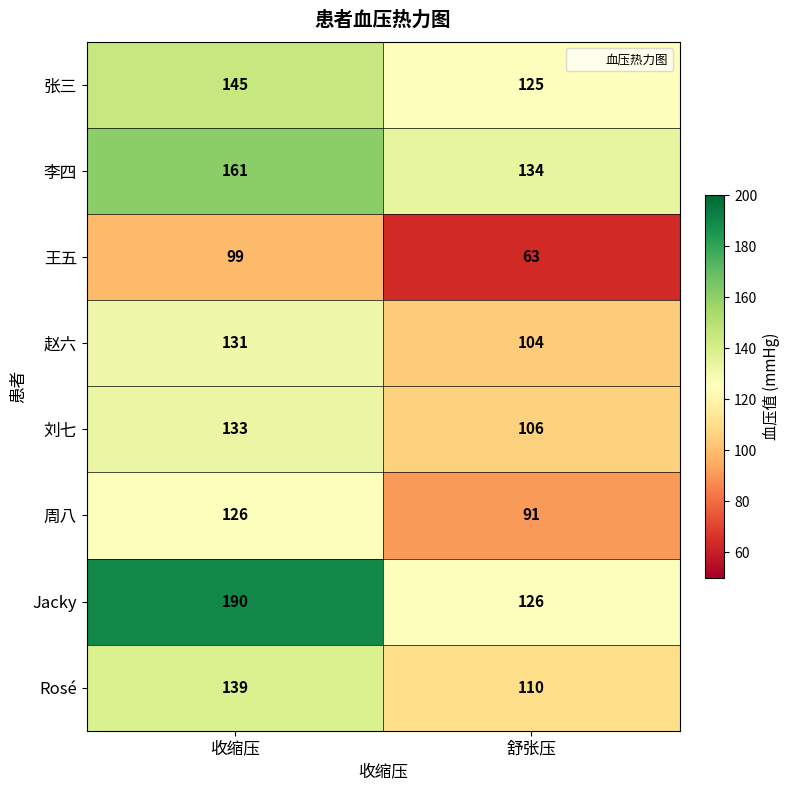

Rank the series at 舒张压 from highest to lowest value.

李四, Jacky, 张三, Rosé, 刘七, 赵六, 周八, 王五